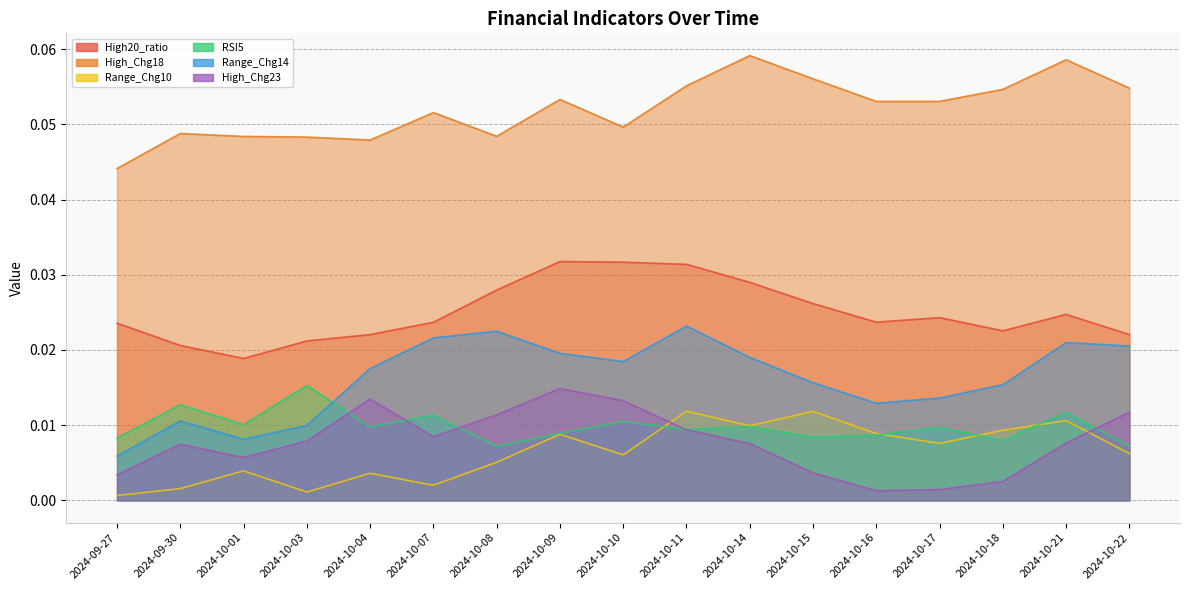

Where is High_Chg23 nearest to the value 0?

2024-10-16